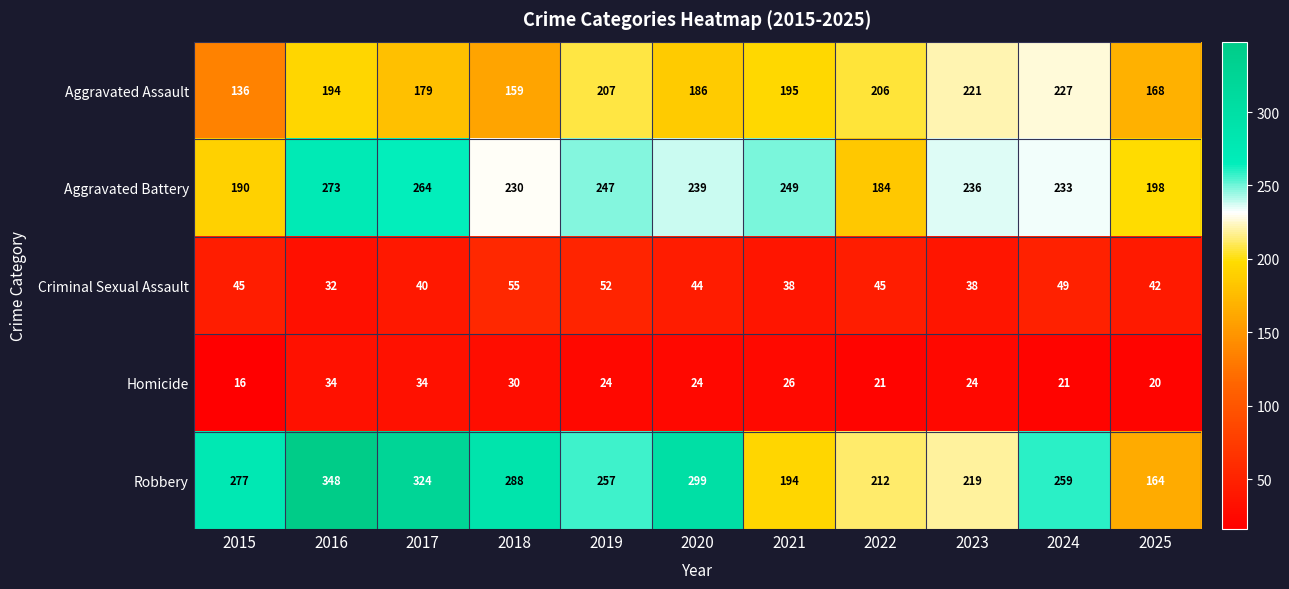

Which series has the largest total across all categories?

Robbery